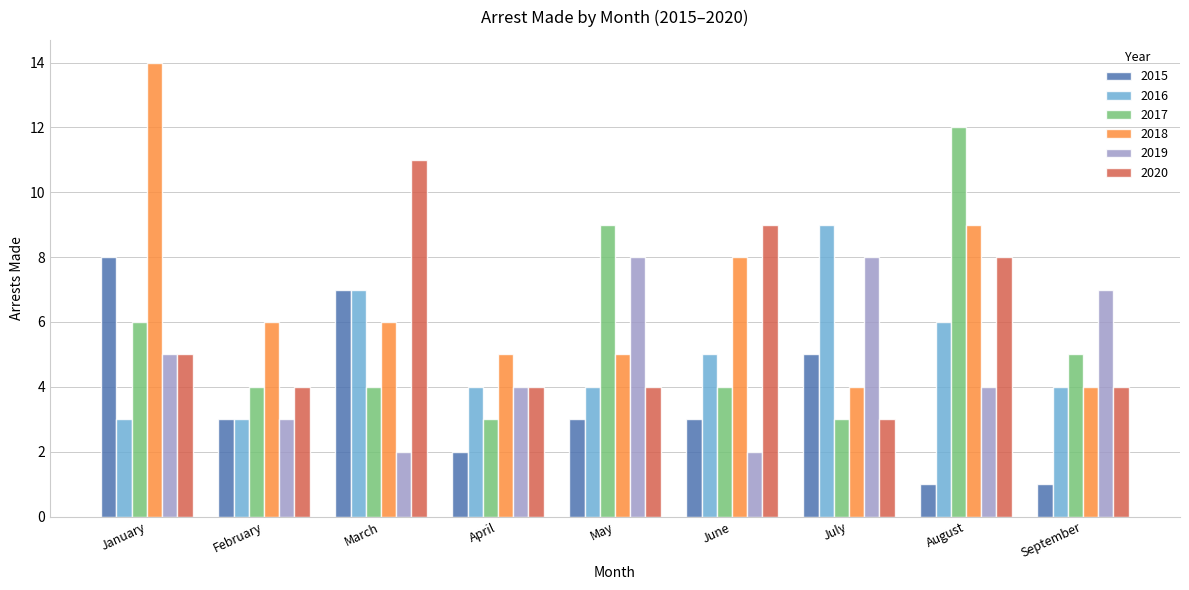

What is the difference between the maximum and minimum values in the 2018 series?

10